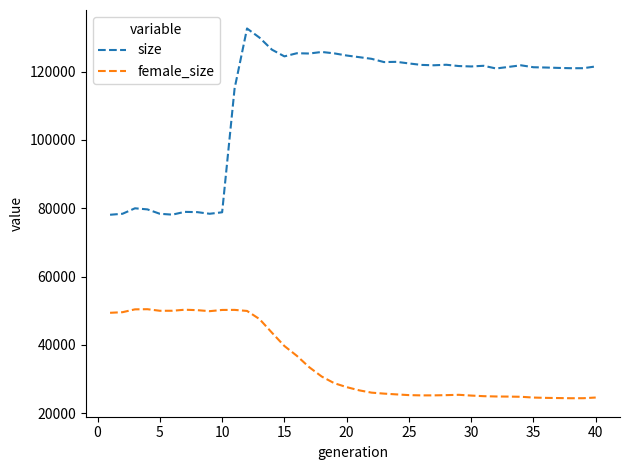

What is the lowest value of the size series?

78101